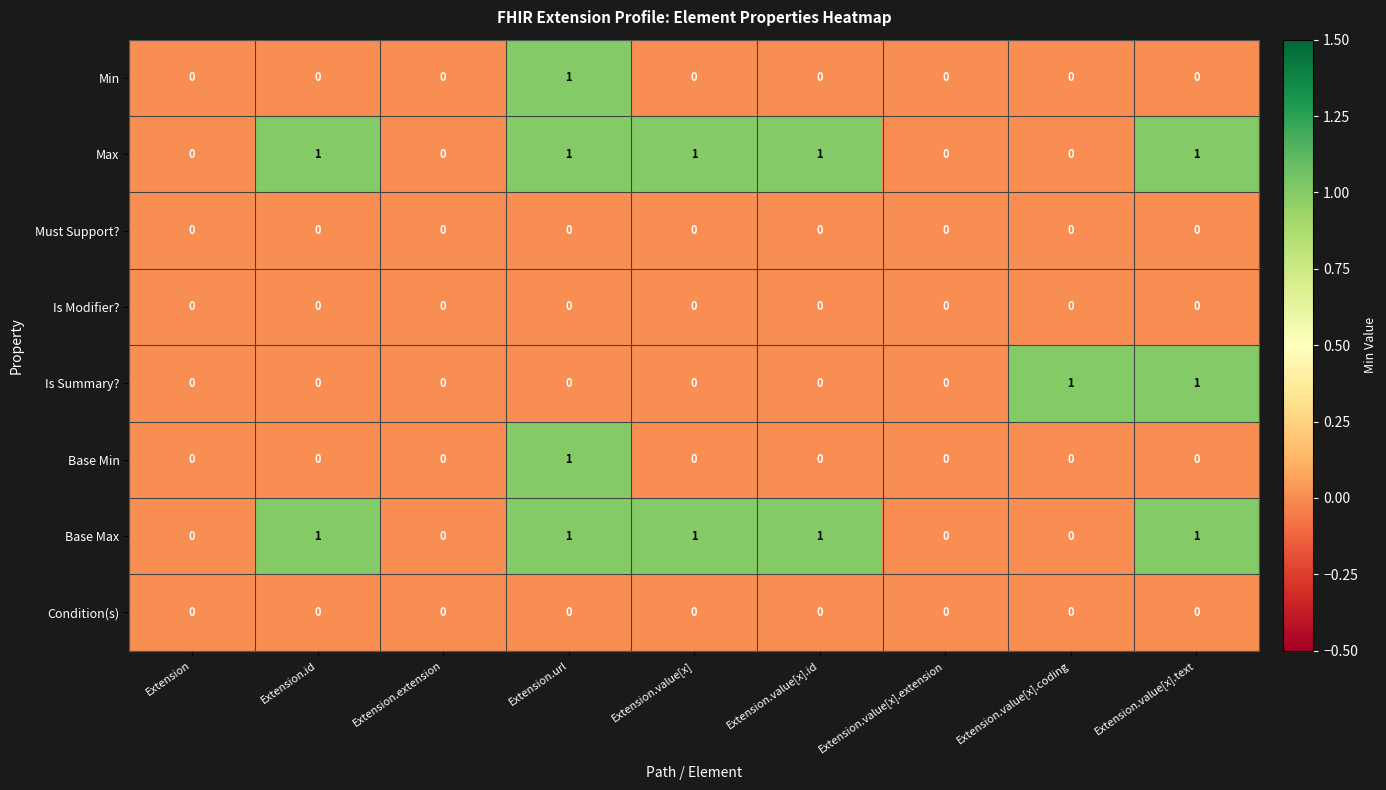

What is the spread (max minus min) of values at Extension.value[x].text?

1